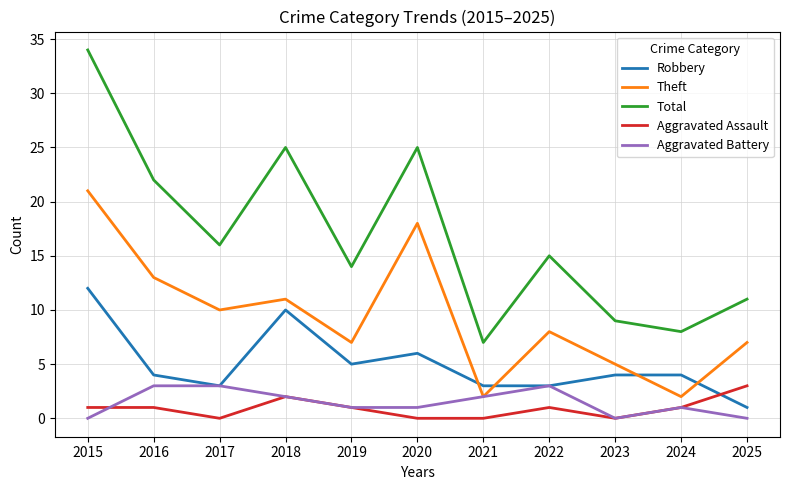

Reading left to right, list all the values displayed in this chart.

Robbery: 12	4	3	10	5	6	3	3	4	4	1
Theft: 21	13	10	11	7	18	2	8	5	2	7
Total: 34	22	16	25	14	25	7	15	9	8	11
Aggravated Assault: 1	1	0	2	1	0	0	1	0	1	3
Aggravated Battery: 0	3	3	2	1	1	2	3	0	1	0